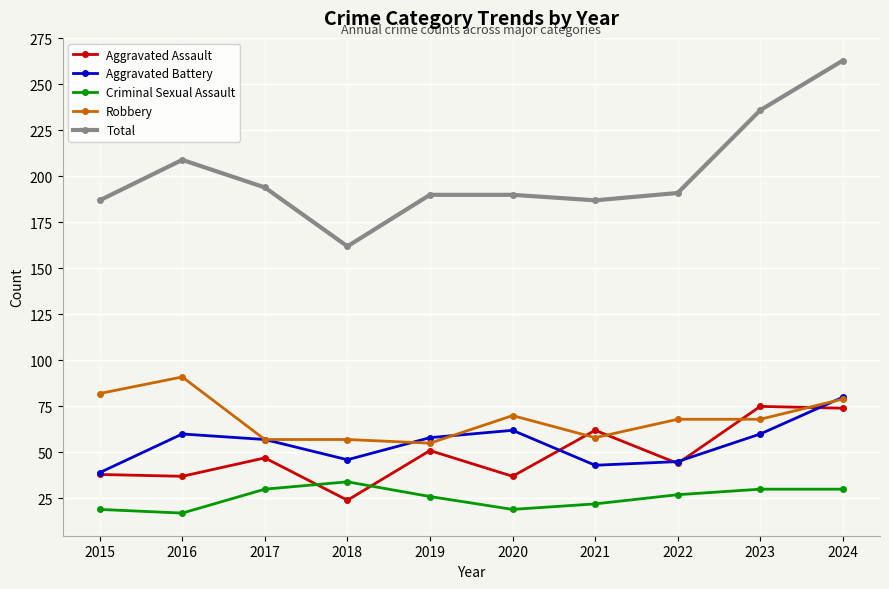

At 2016, list the series in order from largest to smallest.

Total, Robbery, Aggravated Battery, Aggravated Assault, Criminal Sexual Assault